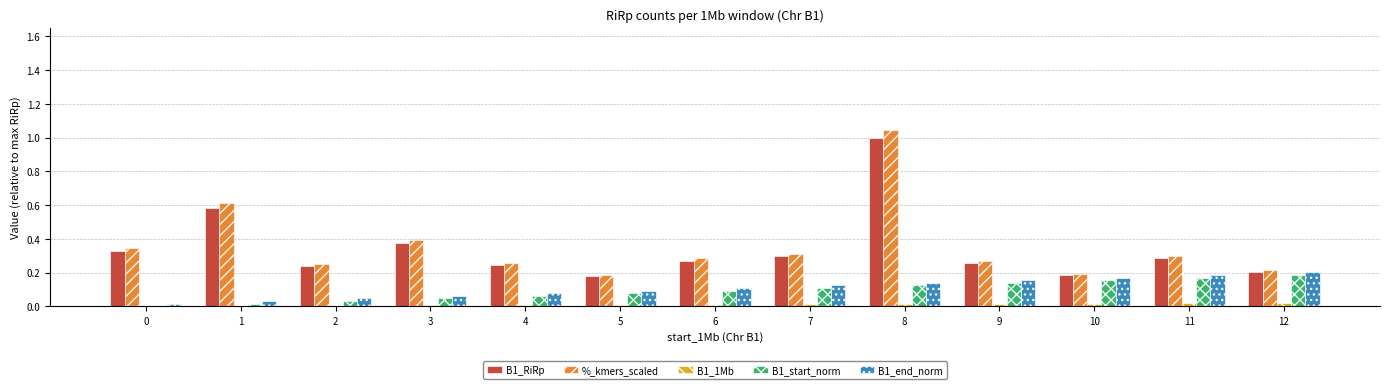

True or false: B1_RiRp has a value of 0.5 at 11.

False